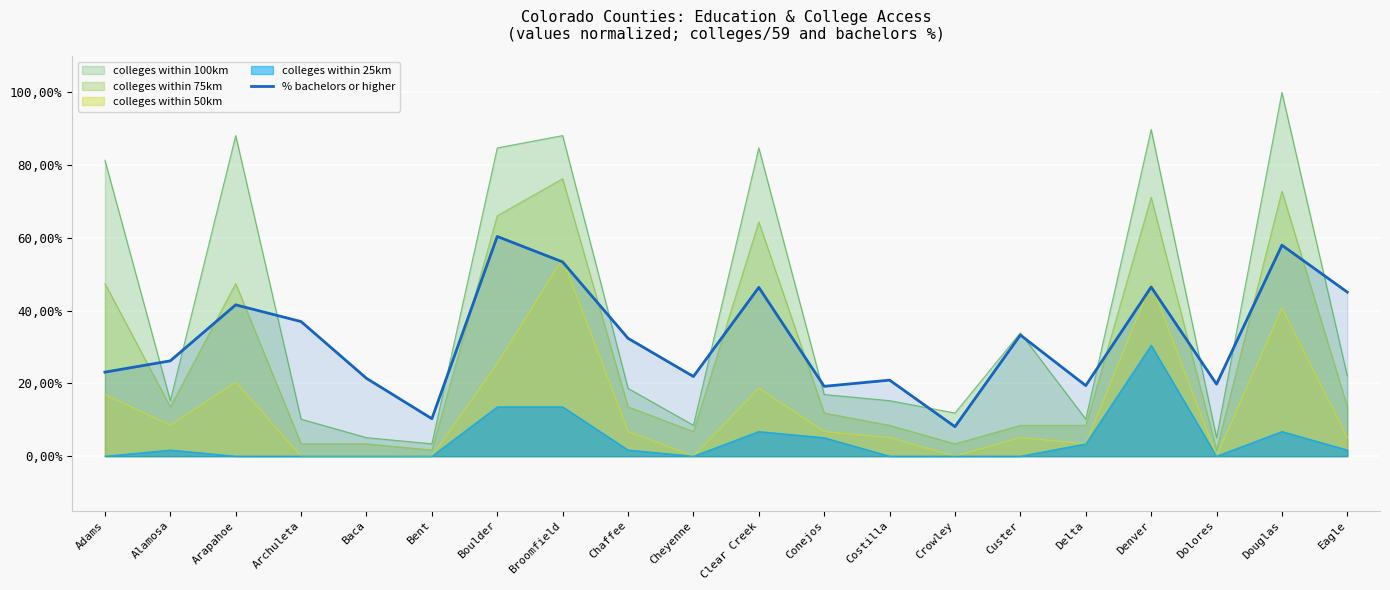

Reading left to right, transcribe all the data shown in this chart.

0.2	0.3	0.4	0.4	0.2	0.1	0.6	0.5	0.3	0.2	0.5	0.2	0.2	0.1	0.3	0.2	0.5	0.2	0.6	0.5